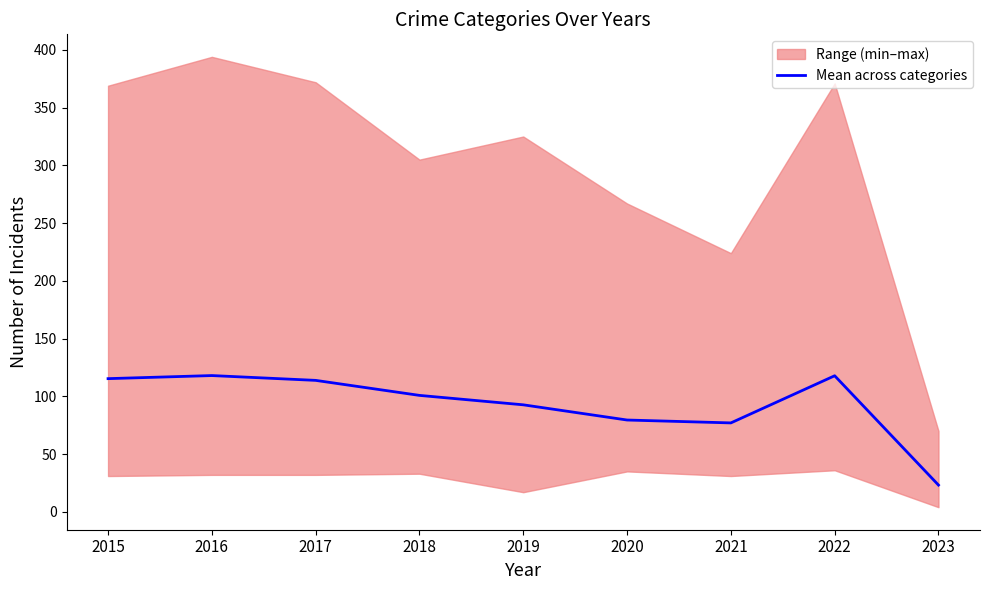

What is the average value?

93.1